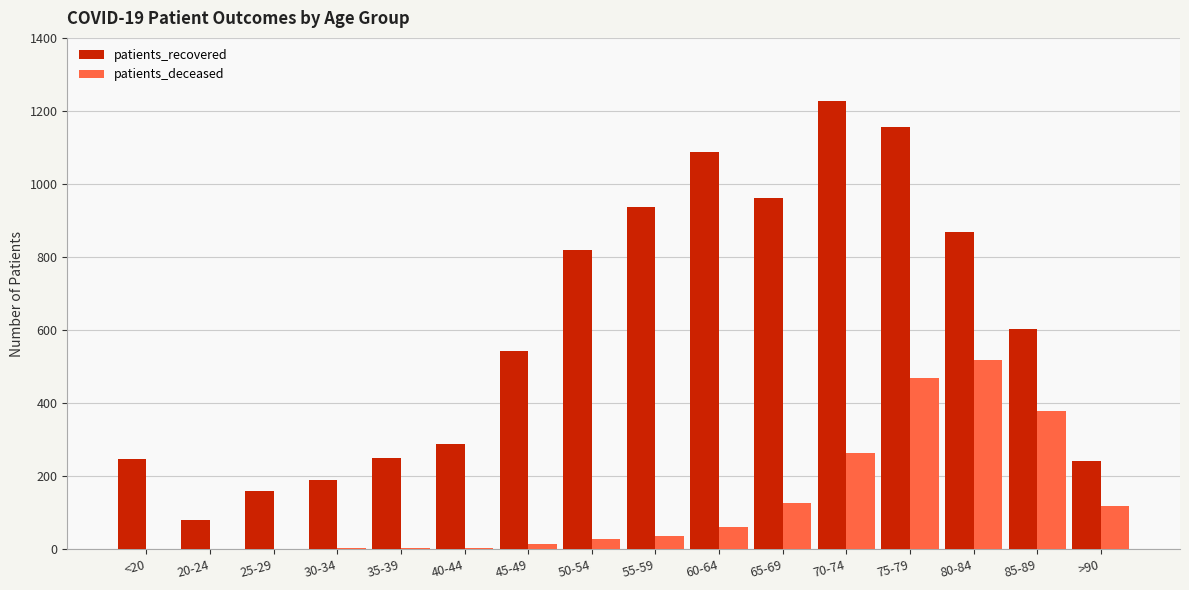

What are all the series names shown in the legend?

patients_recovered, patients_deceased